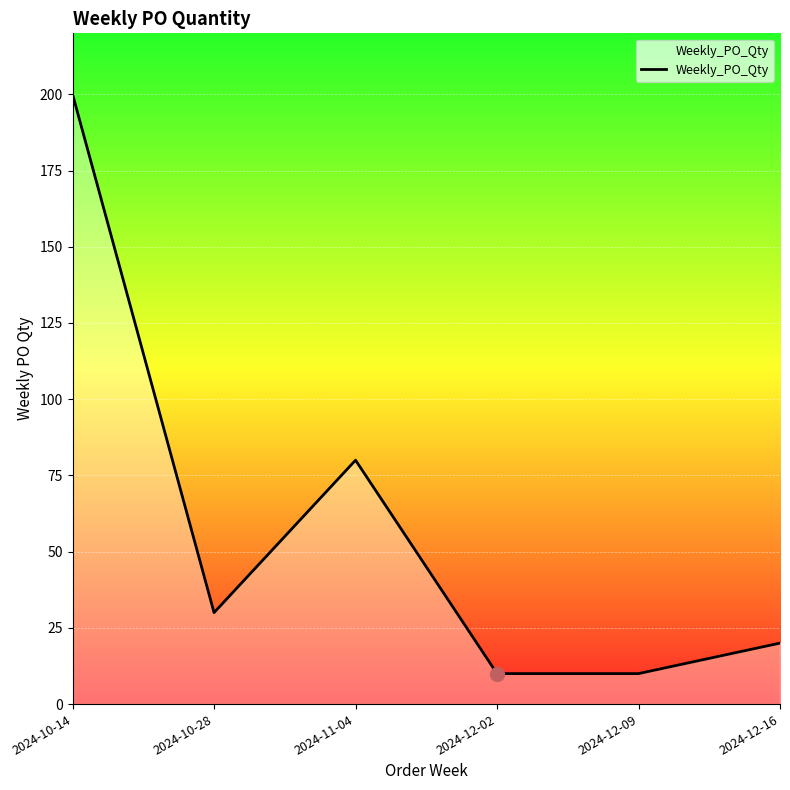

What is the smallest value displayed?

10